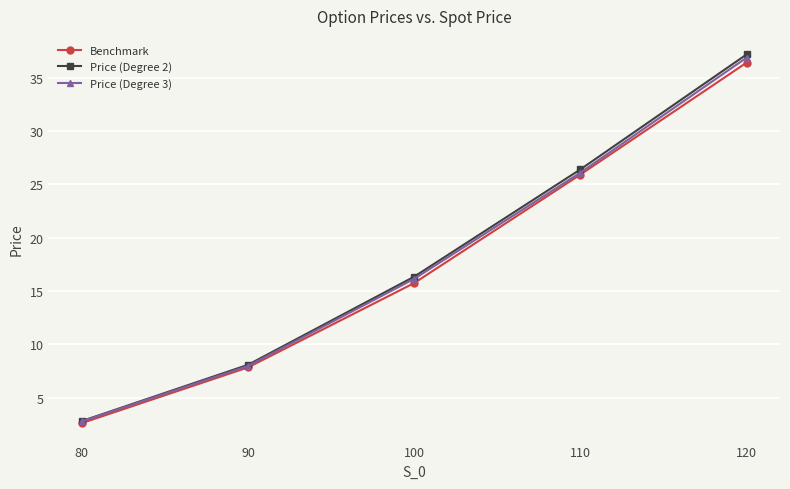

At which category is the sum across all series the highest?

120